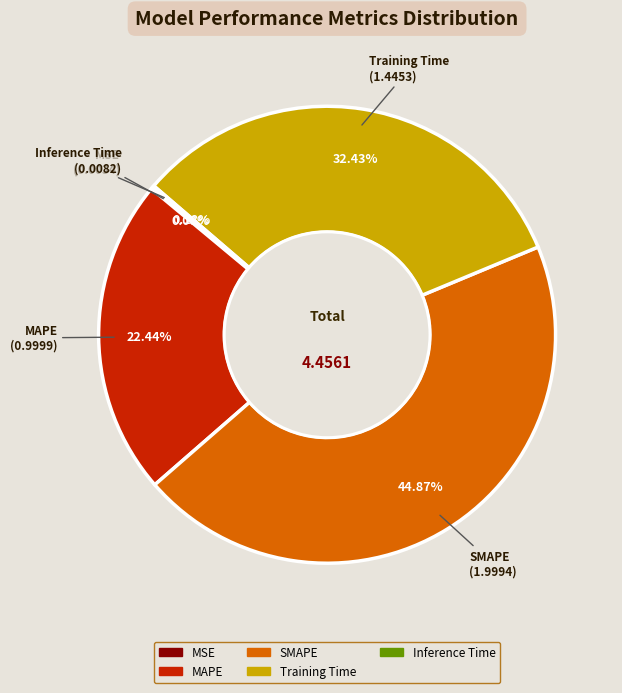

Does any single category account for the majority?

No